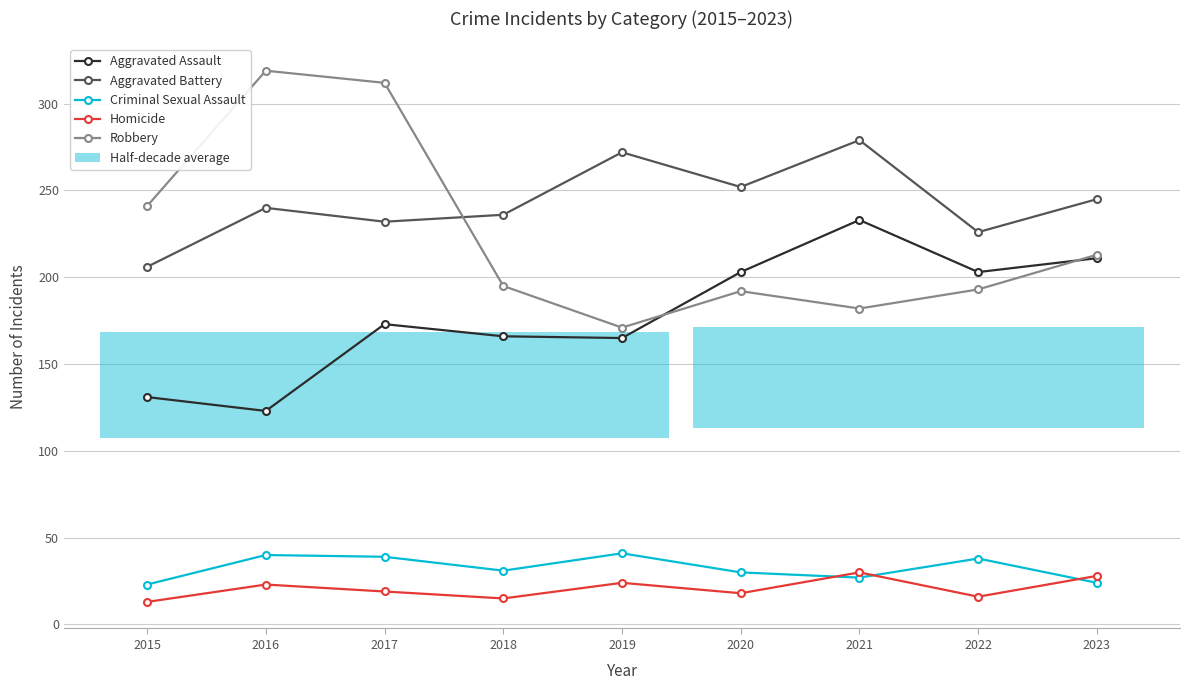

How many values in the Criminal Sexual Assault series exceed 31?

4